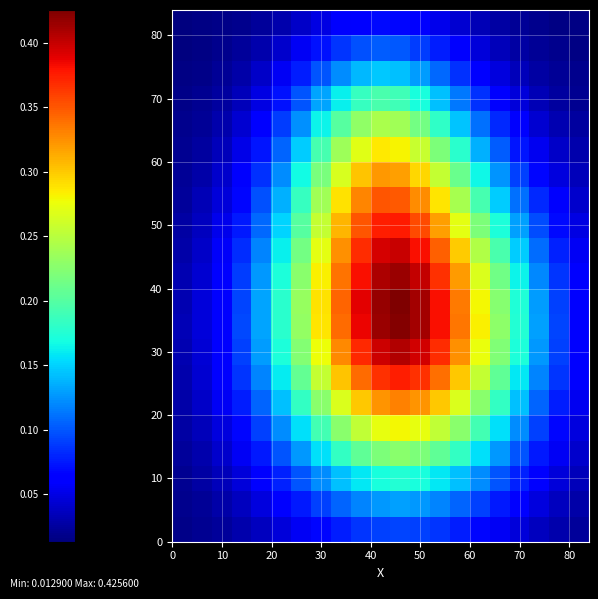

Count the number of data series in this chart.

21